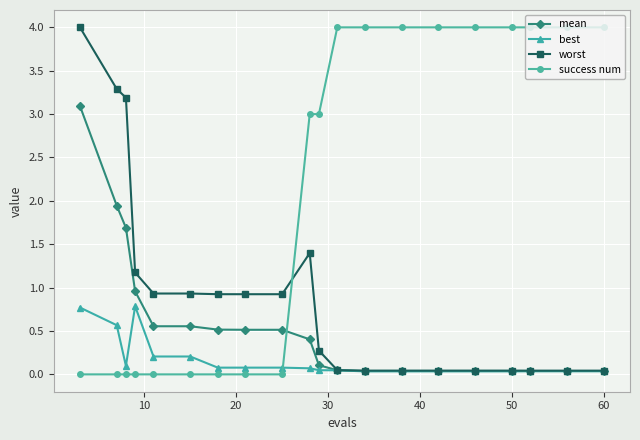

What is the difference between the second highest and minimum values in the best series?

0.7